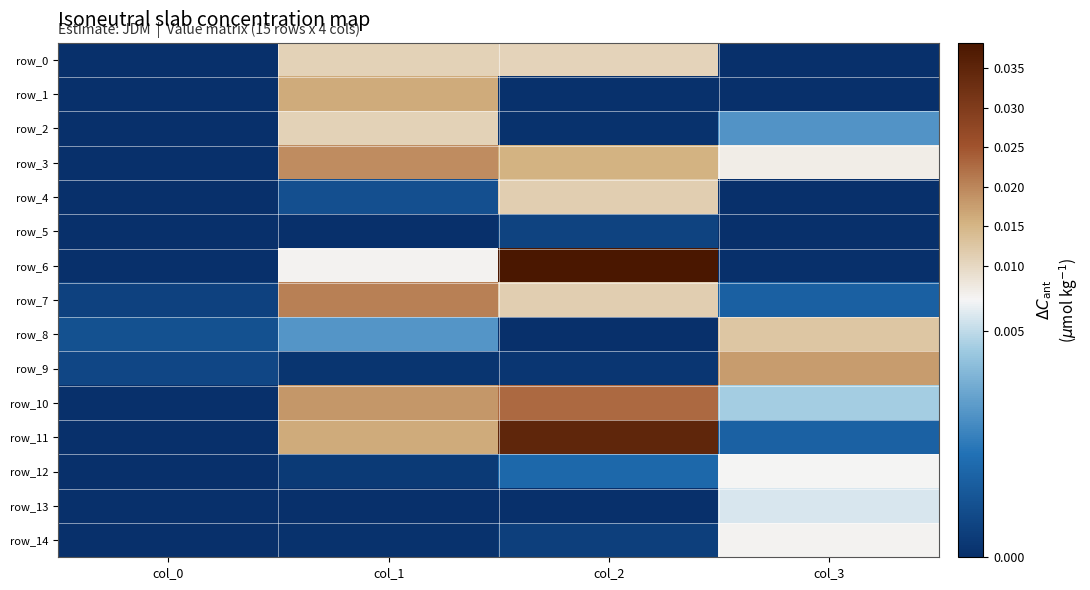

Which series changed the most between col_0 and col_2?

row_6